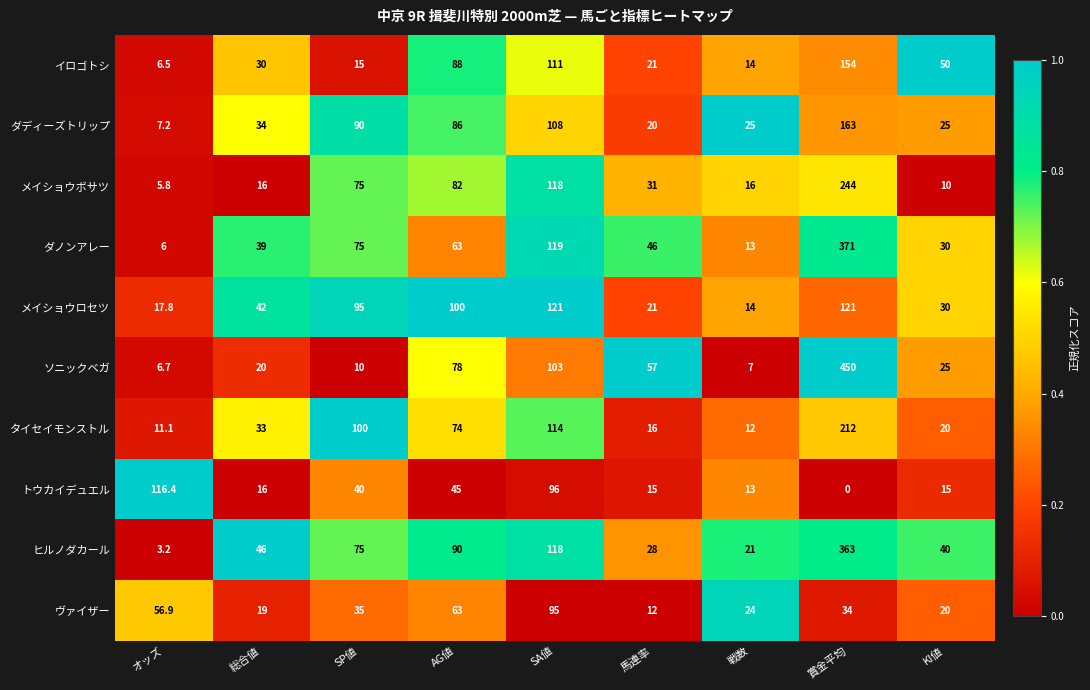

What is the greatest value displayed?

450.0